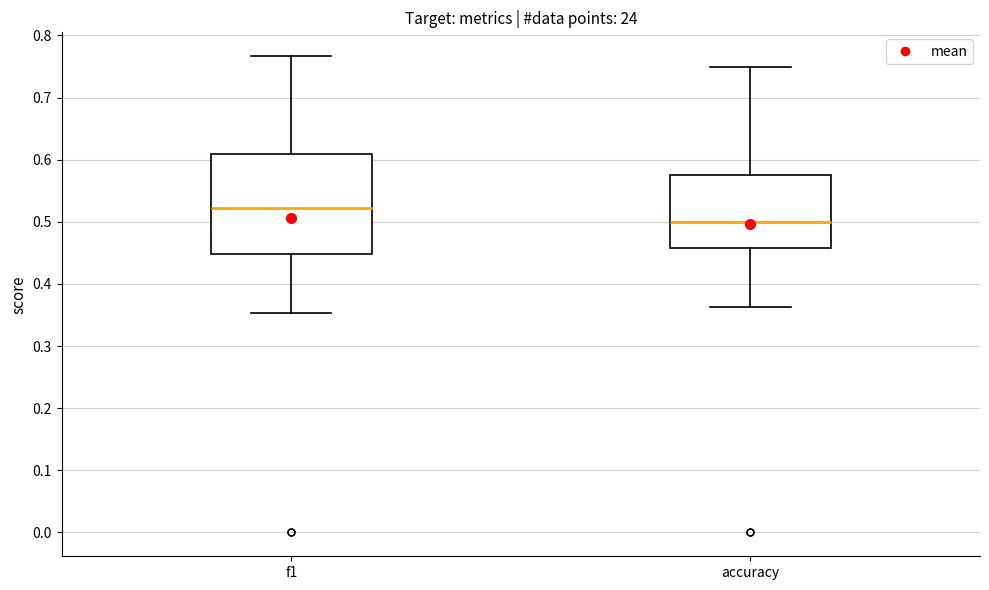

Reading left to right, transcribe this box plot: for each box, give where its median line is, the range the box spans, and where its two whiskers end, as read against the y-axis. The values are not printed on the chart, so give them approximately, as read against the axis.

f1: median 0.52, box 0.45 to 0.61, whiskers 0.35 to 0.77
accuracy: median 0.50, box 0.46 to 0.58, whiskers 0.36 to 0.75